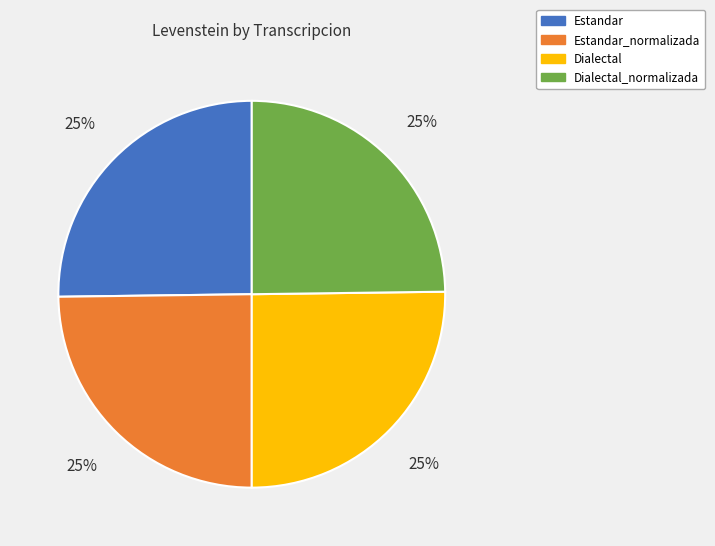

What percentage is the Dialectal_normalizada slice, to the nearest percent?

25%